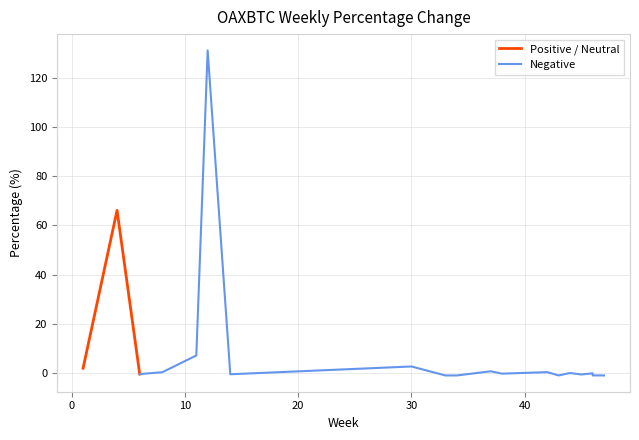

The value at 38 is -0.3. True or false?

True